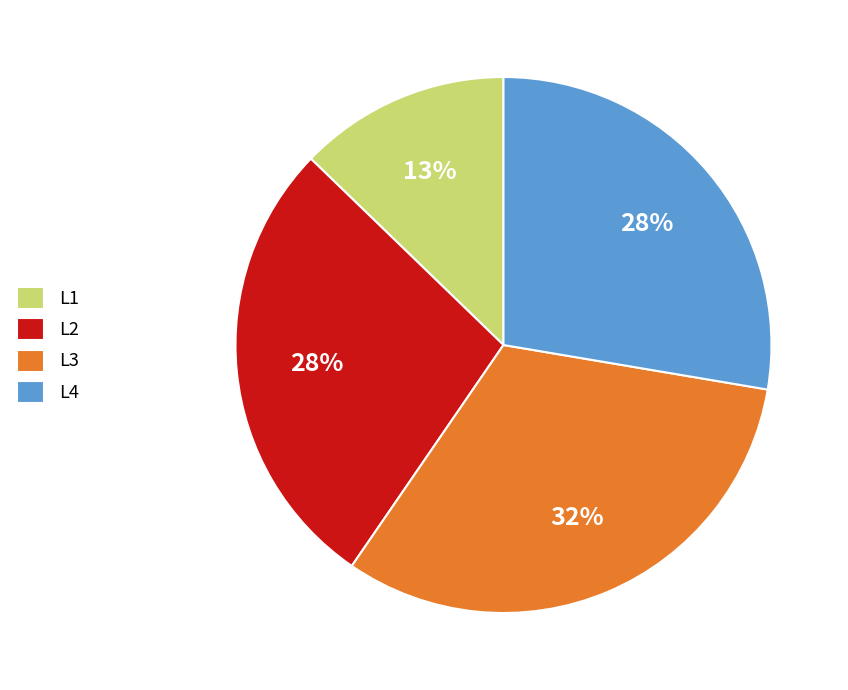

Is the sum of L2 and L3 greater than half?

Yes